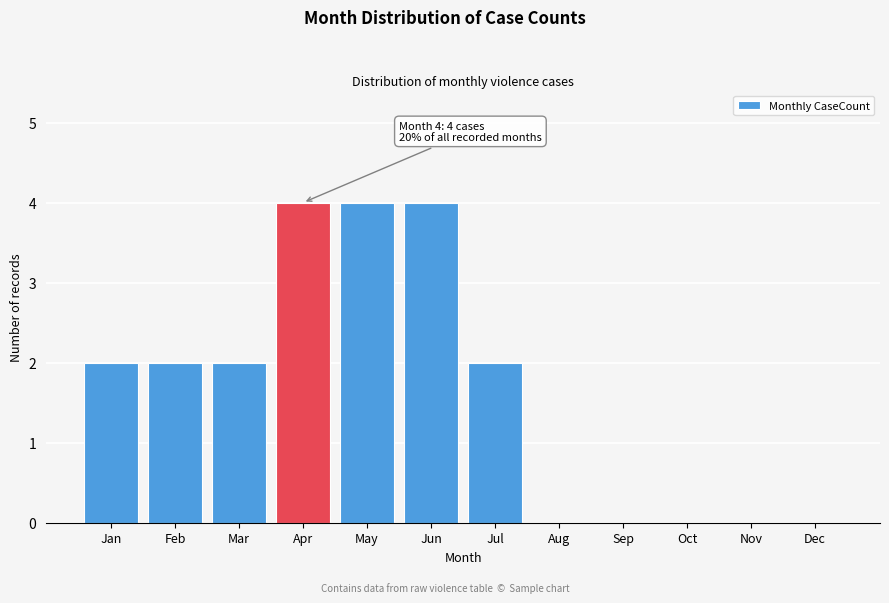

Reading left to right, list all the values displayed in this chart.

Jan=2	Feb=2	Mar=2	Apr=4	May=4	Jun=4	Jul=2	Aug=0	Sep=0	Oct=0	Nov=0	Dec=0